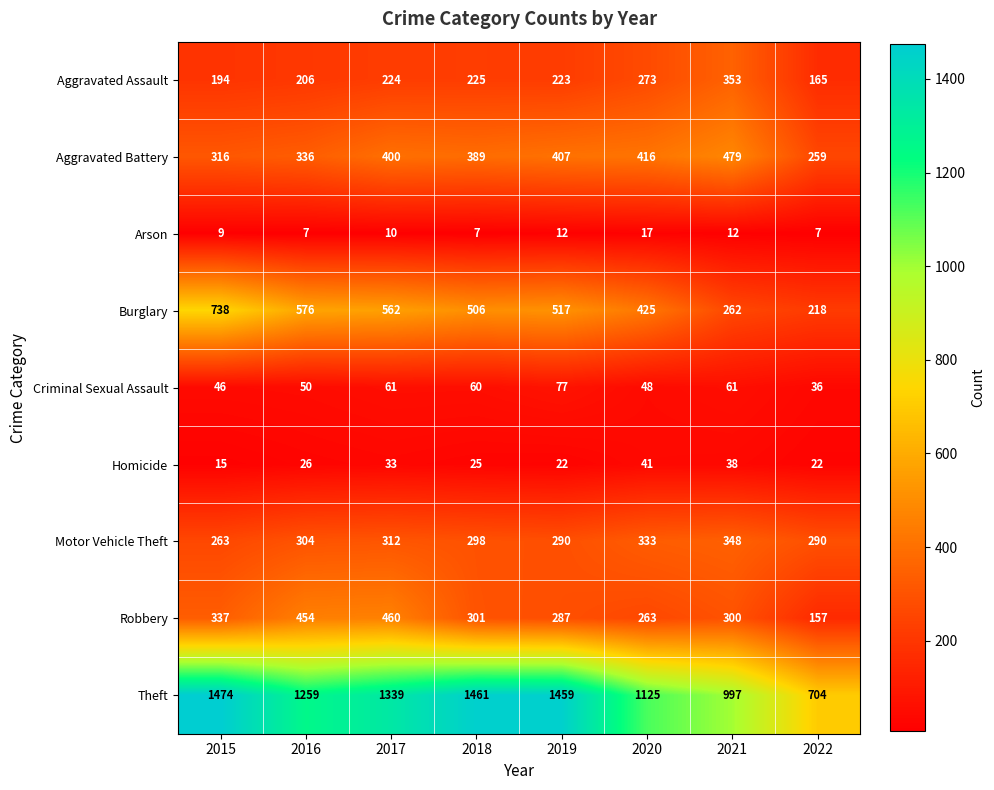

Which category has the highest value across all series?

2015